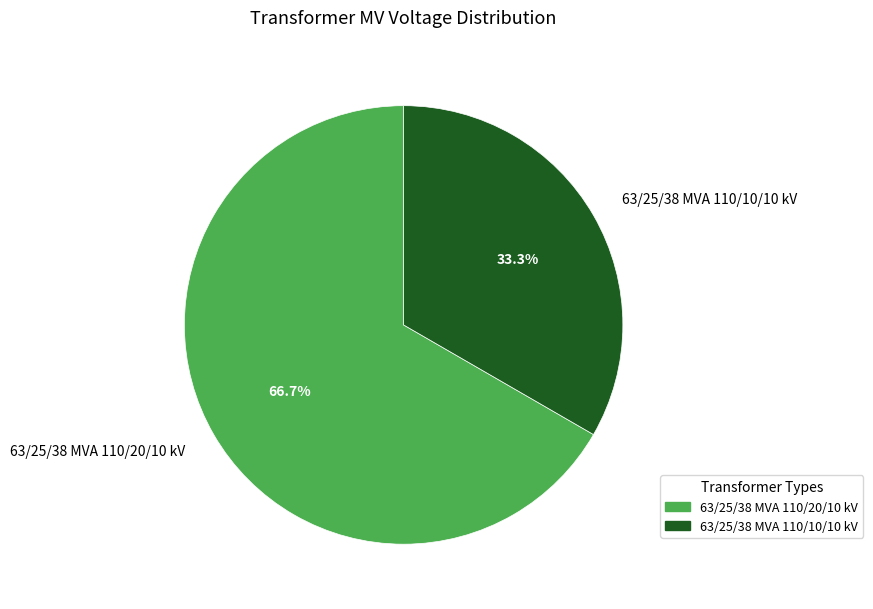

What is the largest slice in the pie chart?

63/25/38 MVA 110/20/10 kV